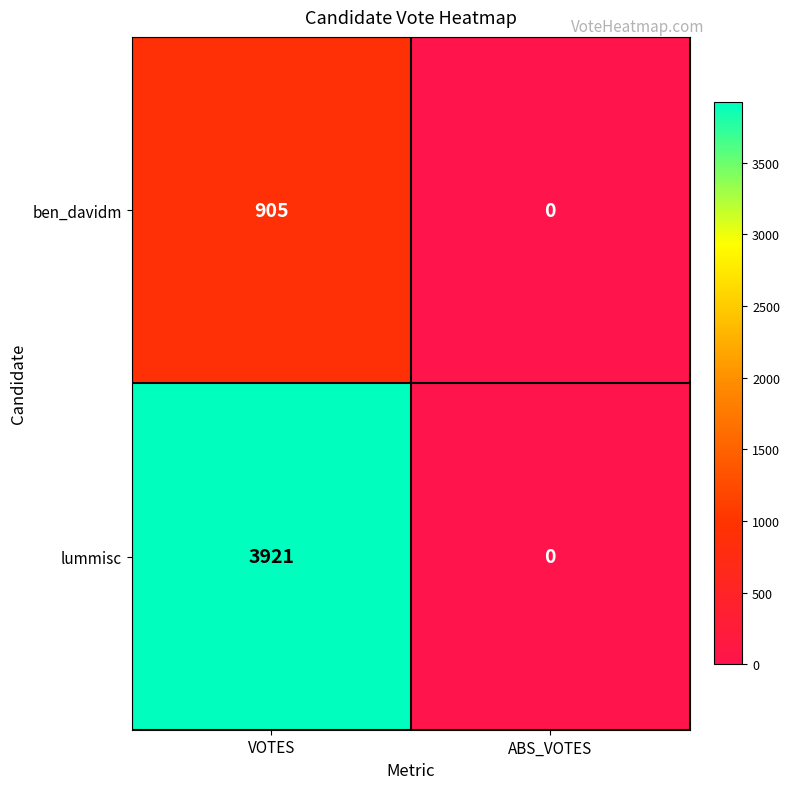

Where is lummisc nearest to the value 1960?

ABS_VOTES